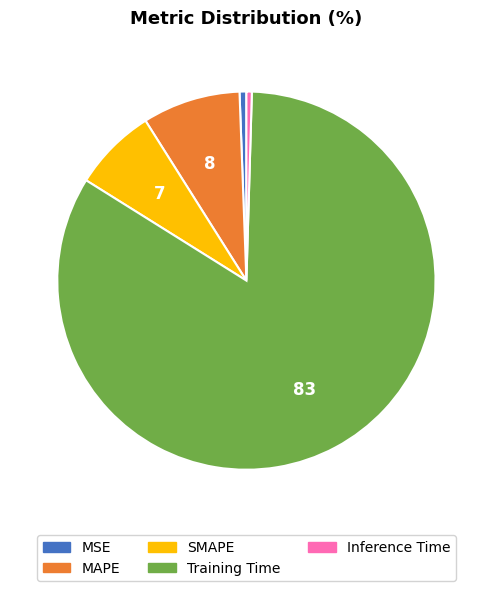

How many segments does this pie chart have?

5